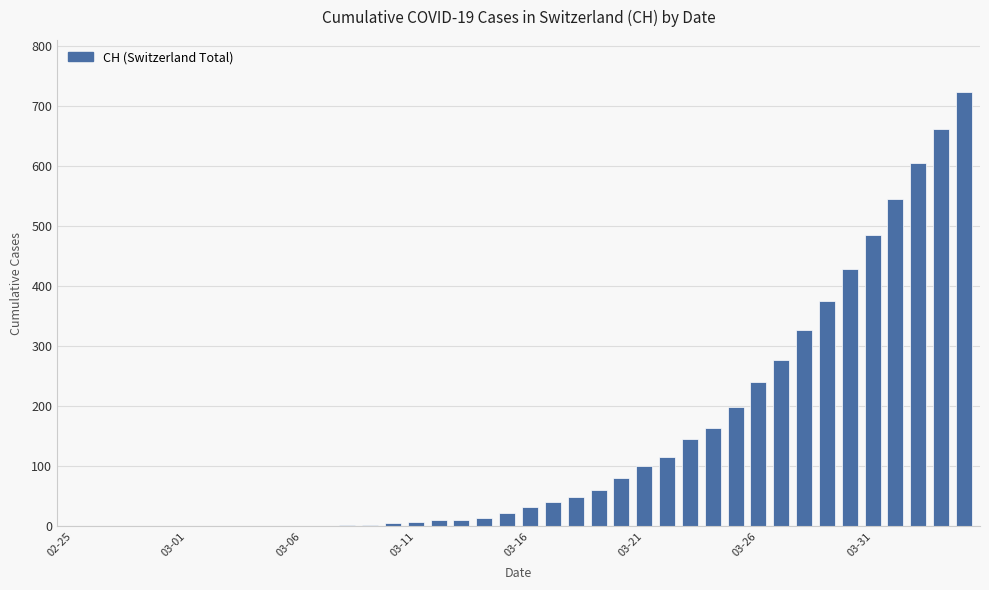

What is the sum of all values?

5736